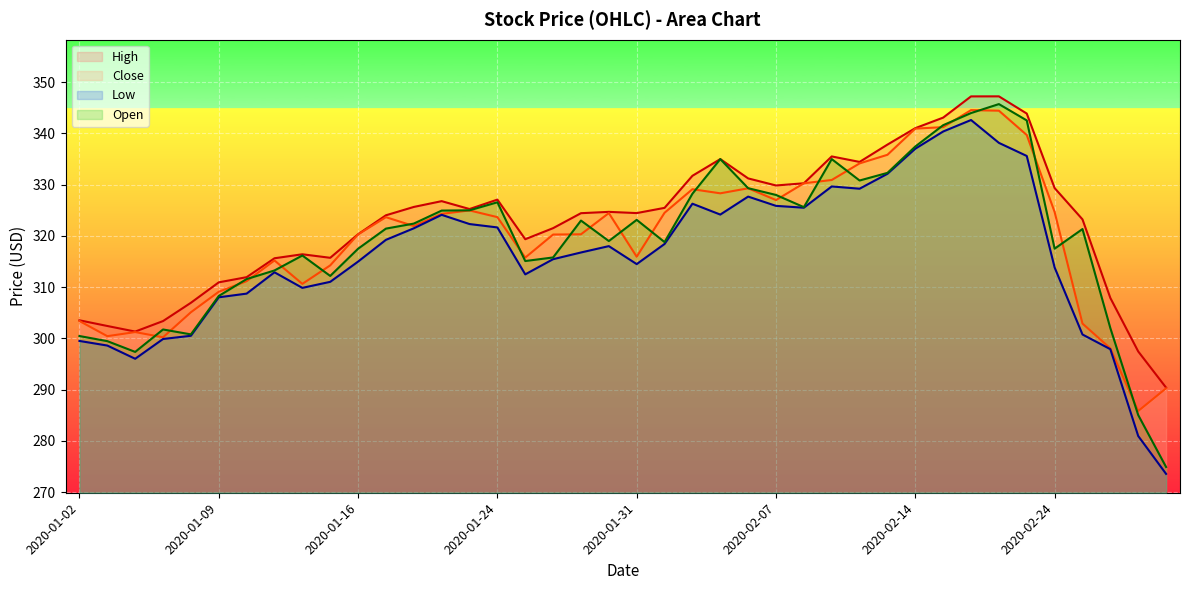

Which series has the largest range (max minus min)?

Open